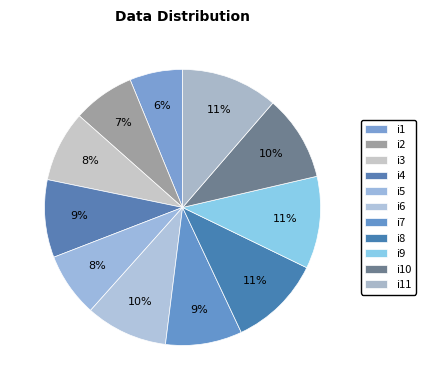

How many segments does this pie chart have?

11